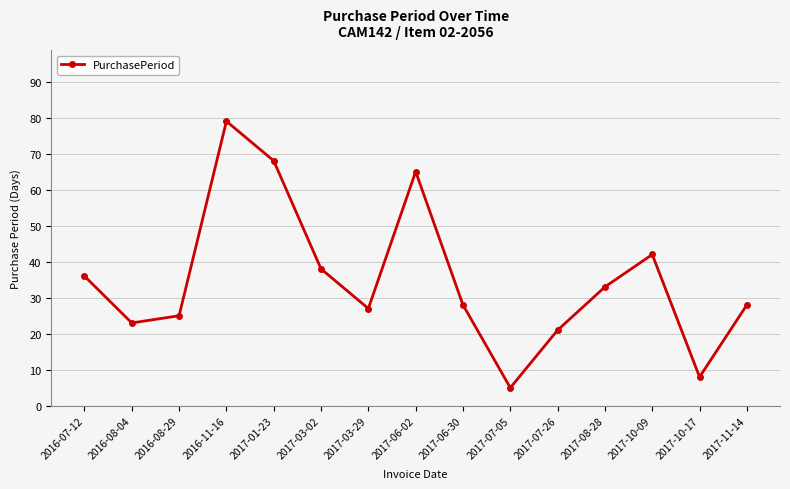

Approximately how many times larger is the value at 2017-10-09 compared to 2017-11-14?

1.5